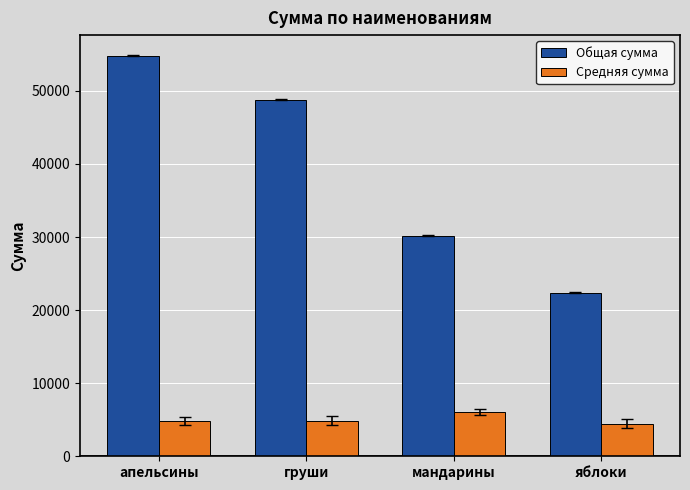

What is the difference between the maximum and second lowest values in the Средняя сумма series?

1160